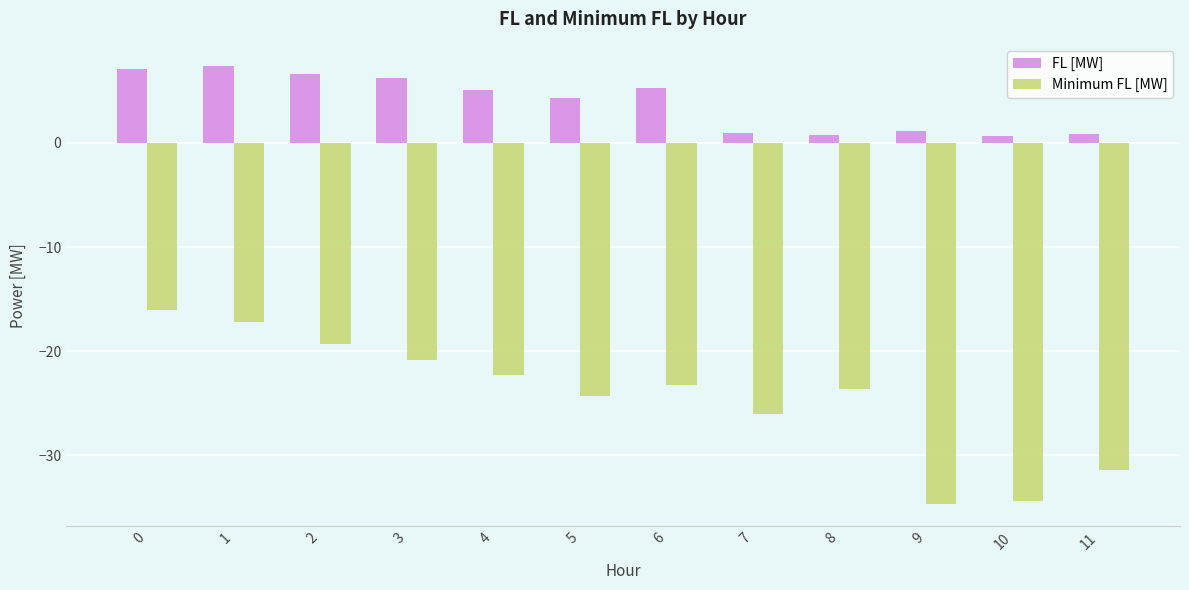

Rank the series by their average value, from lowest to highest.

Minimum FL [MW], FL [MW]